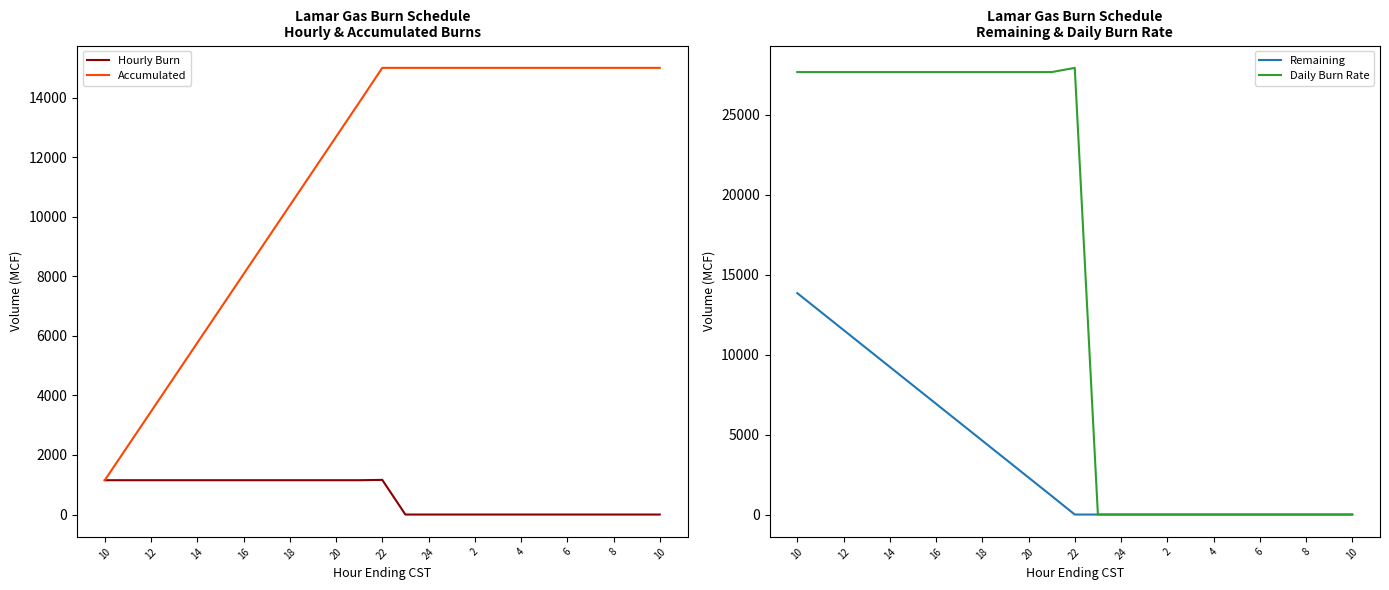

At 12, list the series in order from smallest to largest.

Hourly Burn, Accumulated, Remaining, Daily Burn Rate